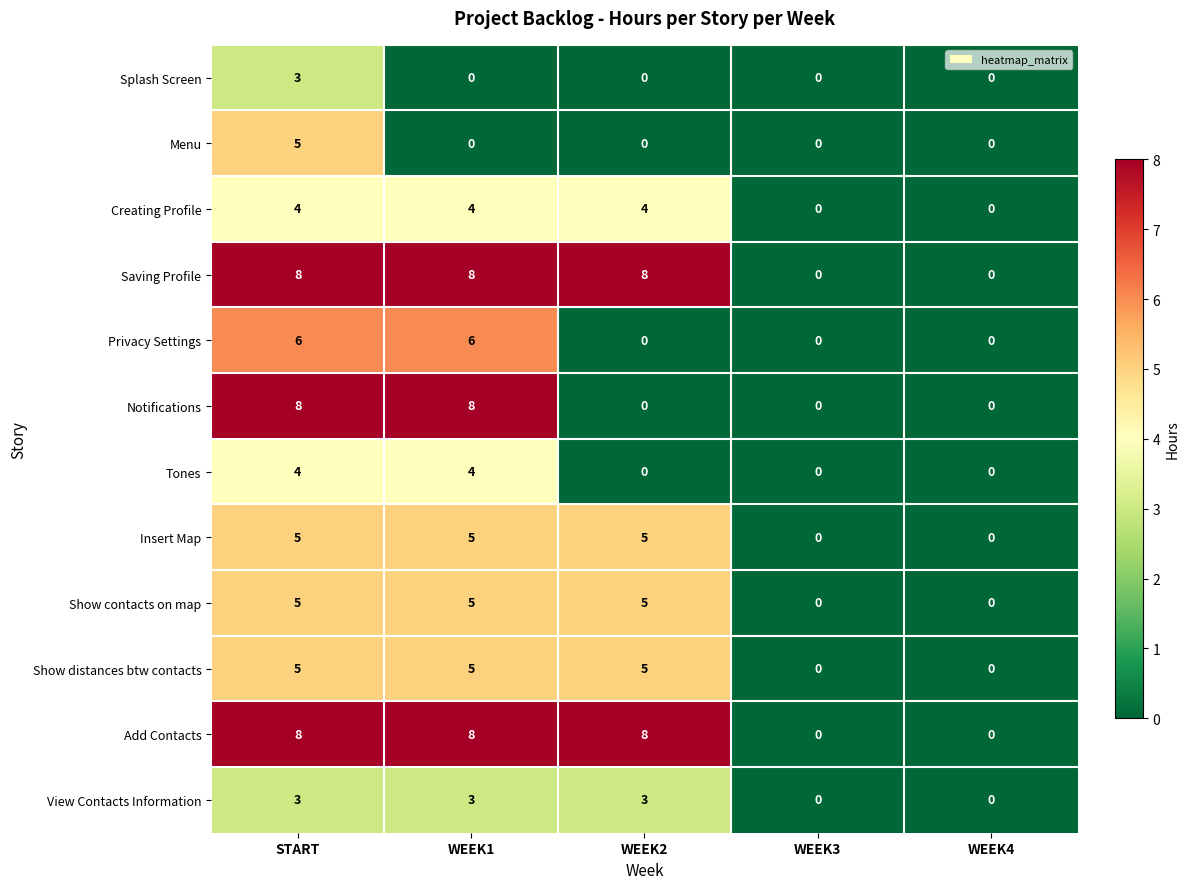

What is the sum of all Splash Screen values?

3